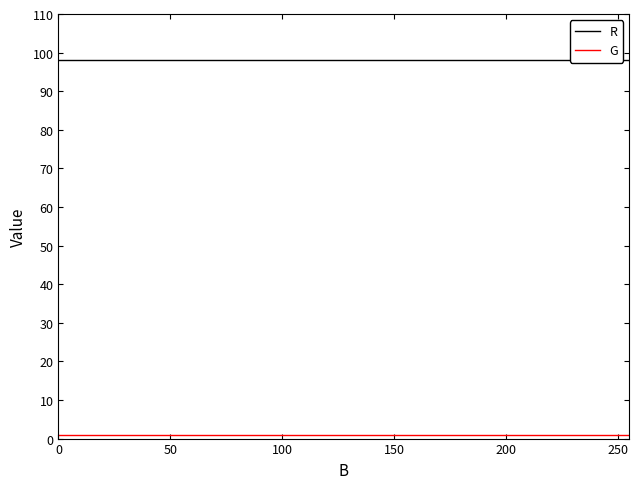

Count the number of data series in this chart.

2